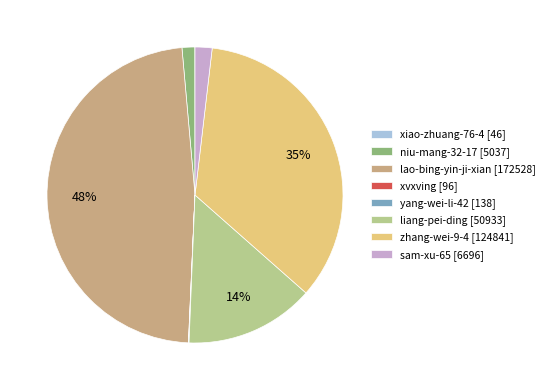

To the nearest percent, what is the combined percentage of lao-bing-yin-ji-xian and zhang-wei-9-4?

83%